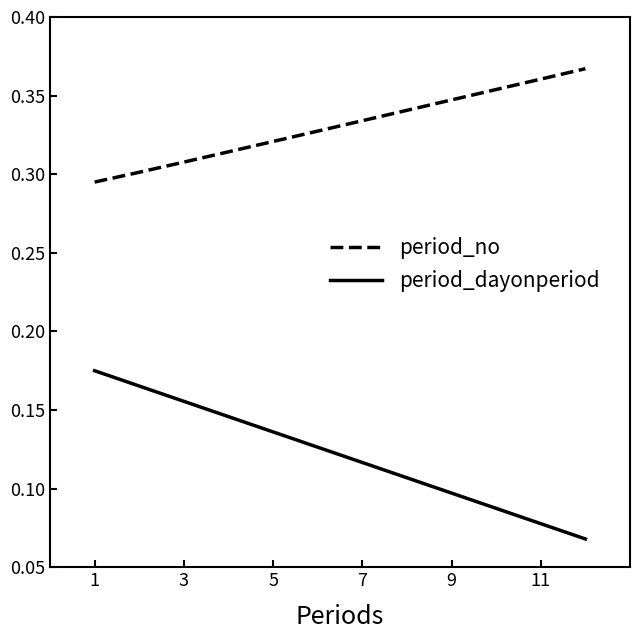

List the series in order of their overall mean, lowest first.

period_dayonperiod, period_no